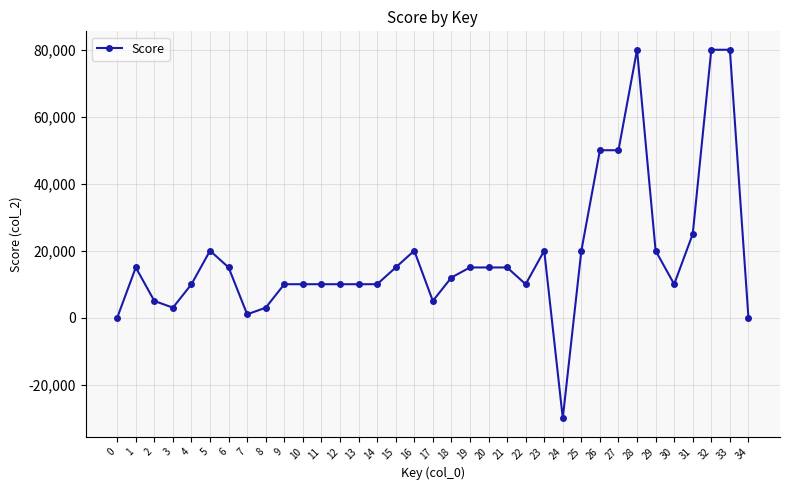

True or false: the data has more than 0 interior local peaks.

True